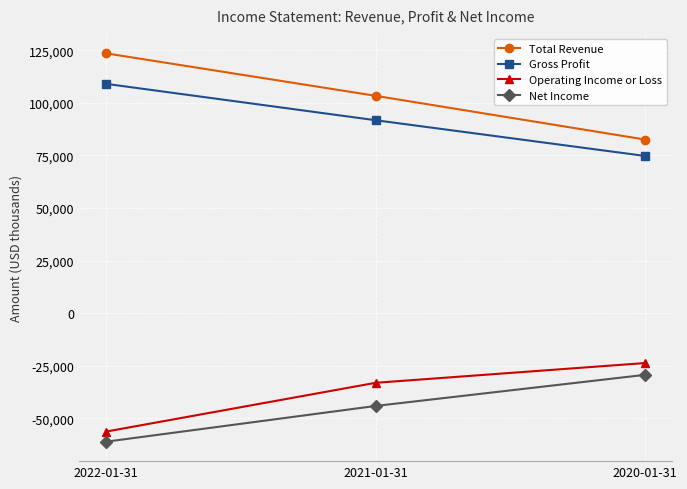

What is the total value across all series at 2020-01-31?

104200